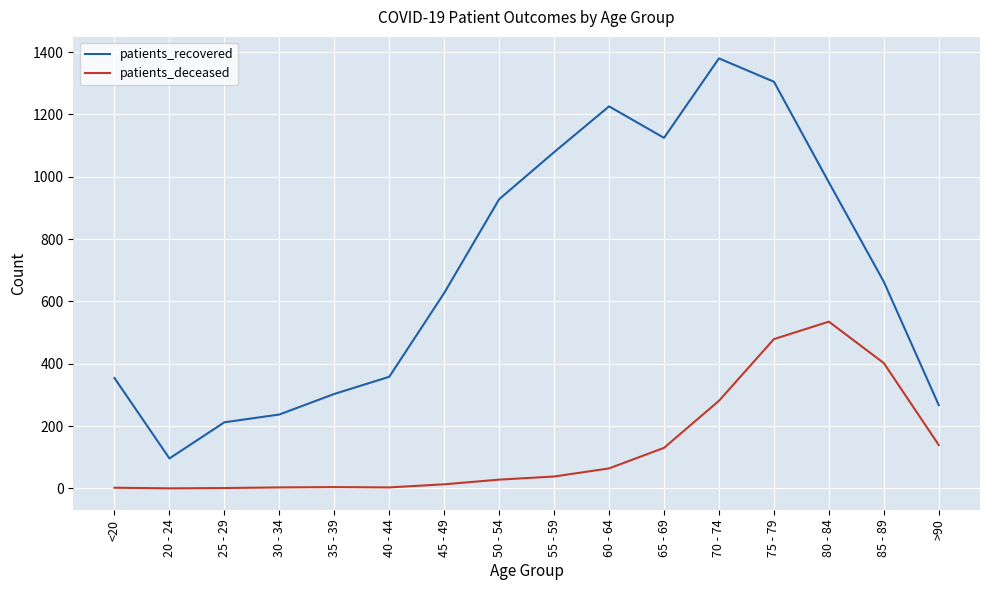

At which category is the sum across all series the highest?

75 - 79